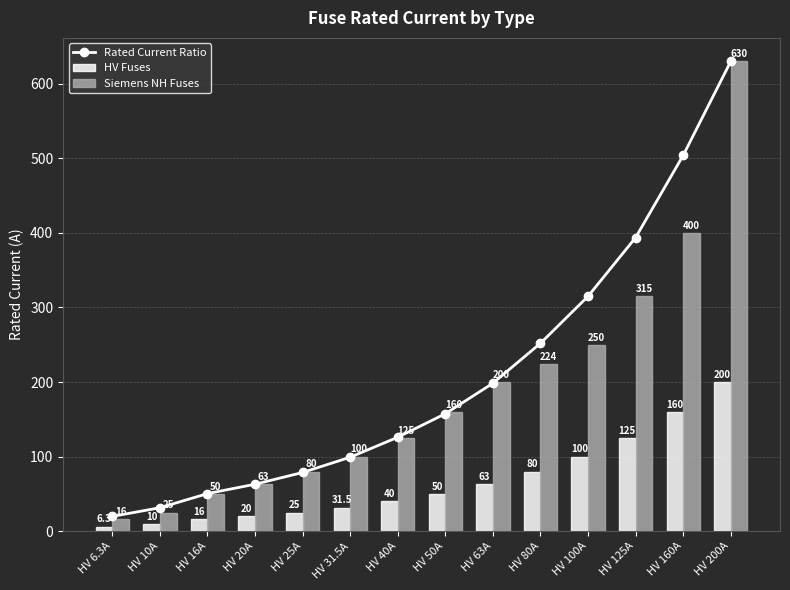

List the series in order of their peak value, lowest first.

HV Fuses, Rated Current Ratio, Siemens NH Fuses